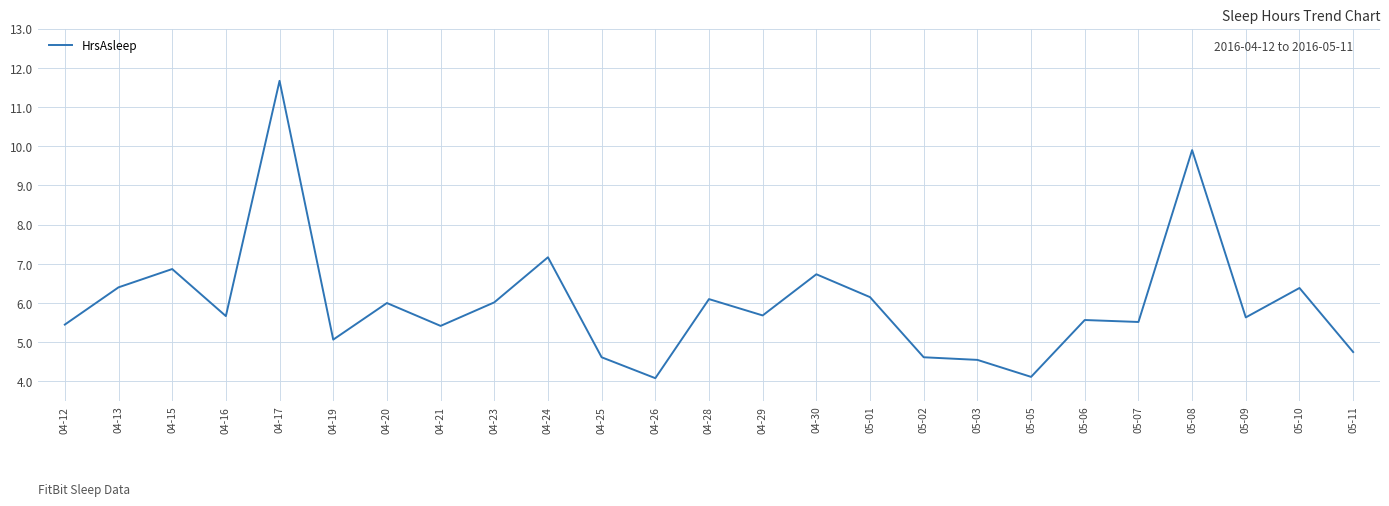

How many distinct data groups are displayed?

1